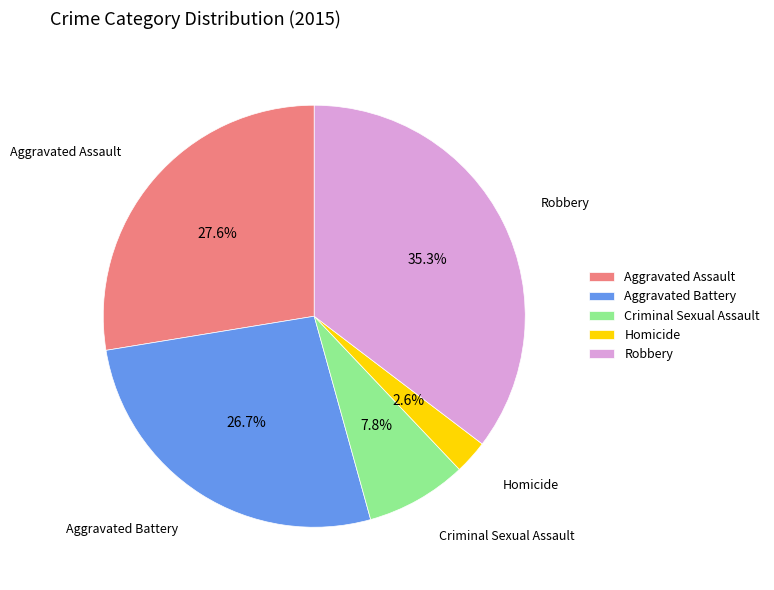

How much of the chart is everything except Homicide?

97.4%